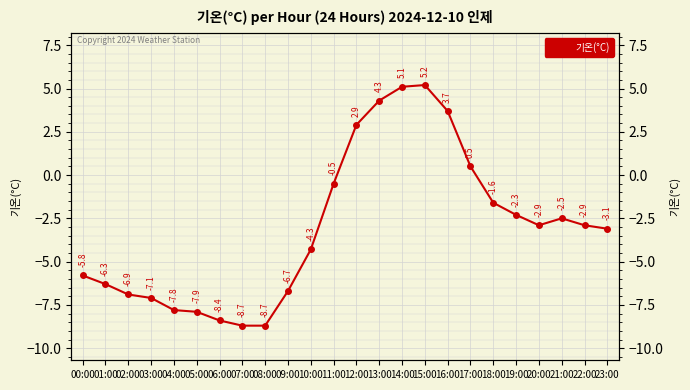

Count the number of data series in this chart.

1